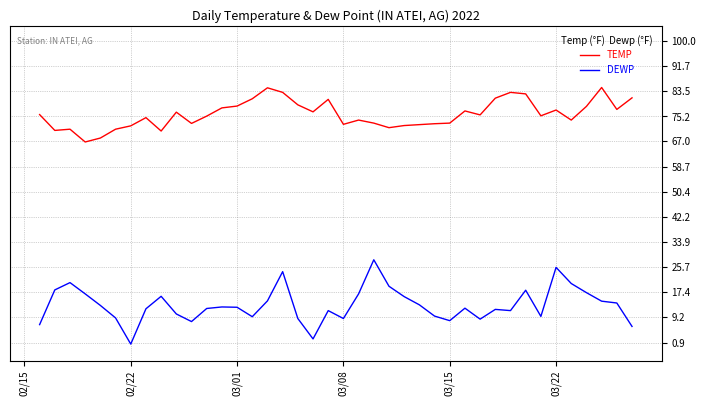

True or false: TEMP and DEWP intersect in this chart.

False